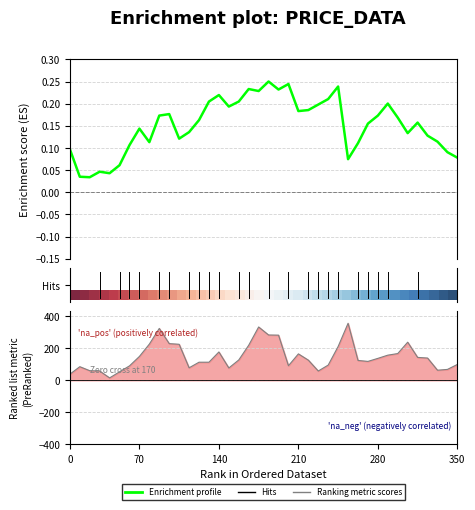

What is the difference between the maximum and second lowest values in the Ranking metric scores series?

318.0